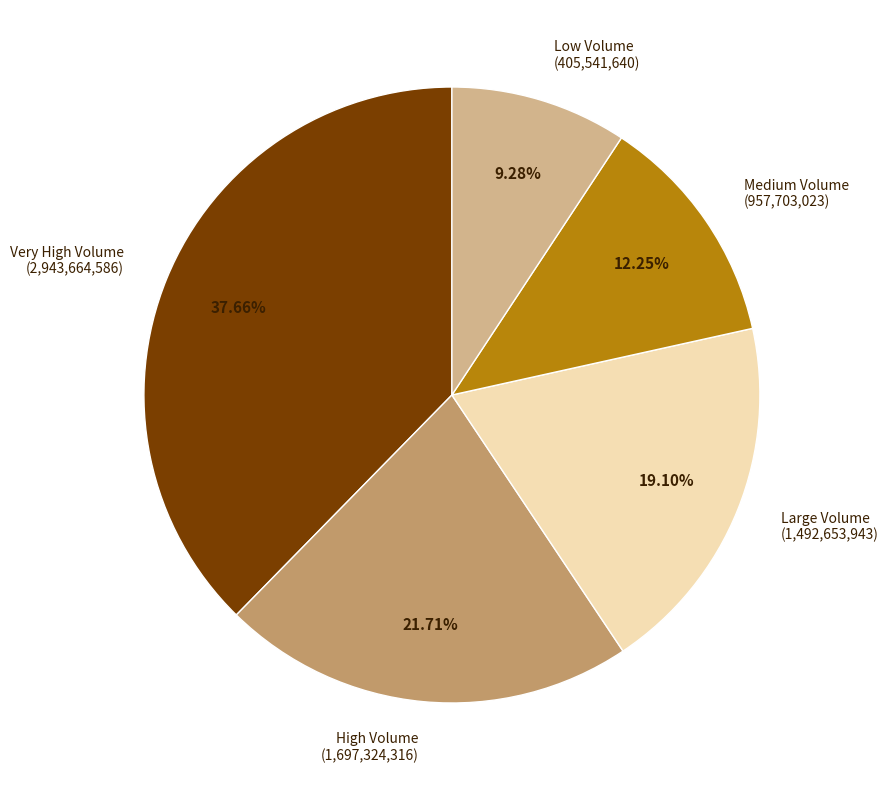

How many slices are in this pie chart?

5